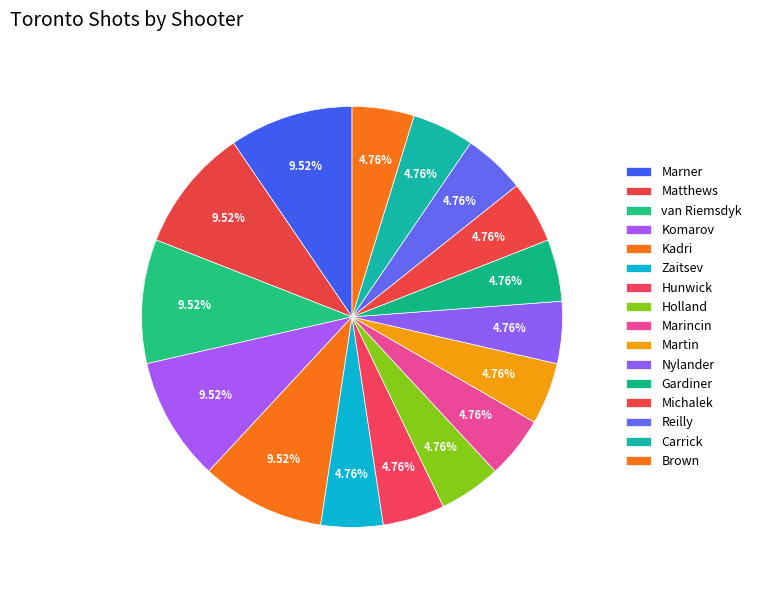

True or false: Nylander accounts for 11% of the total.

False